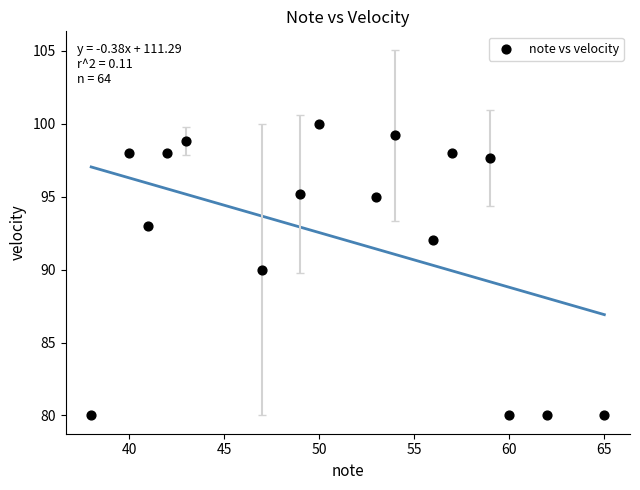

What is the range of X values (max minus min)?

27.0